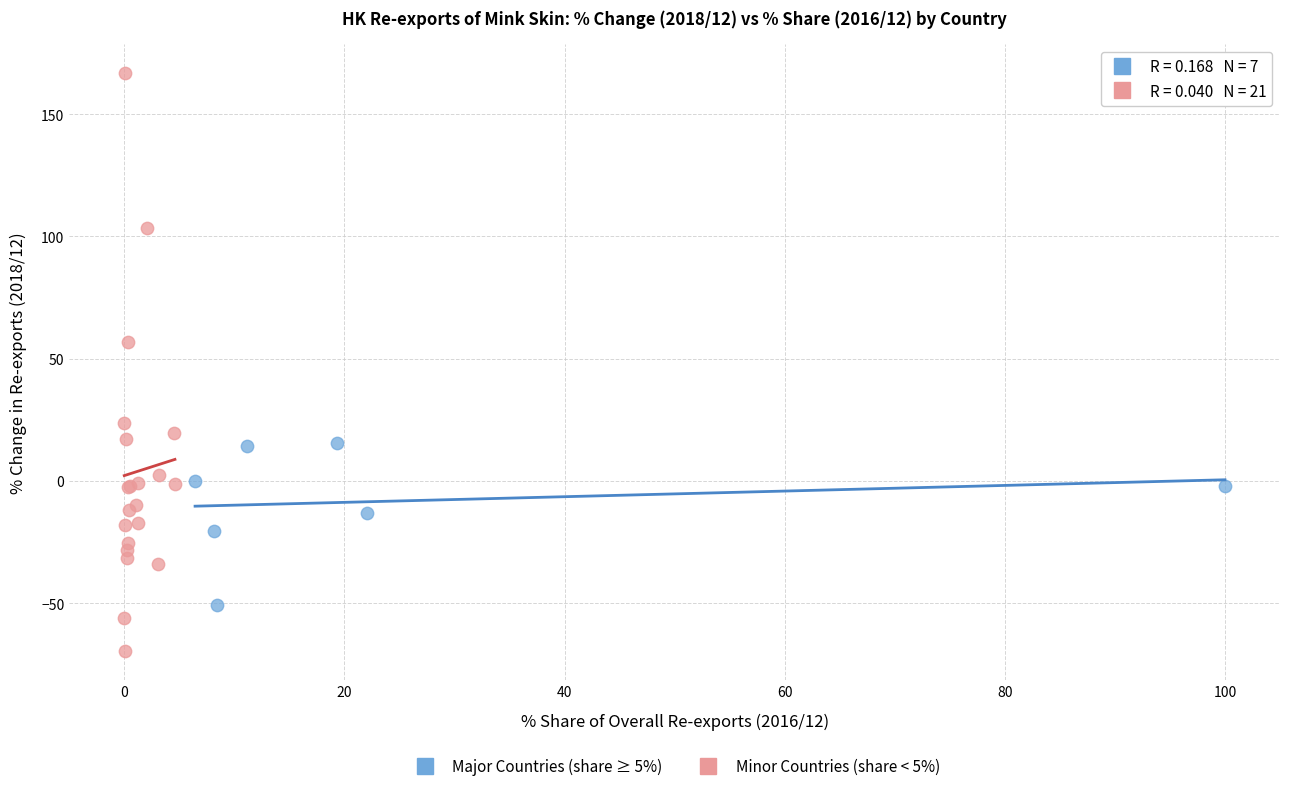

Which series contains the lowest Y value?

Minor Countries (share < 5%)